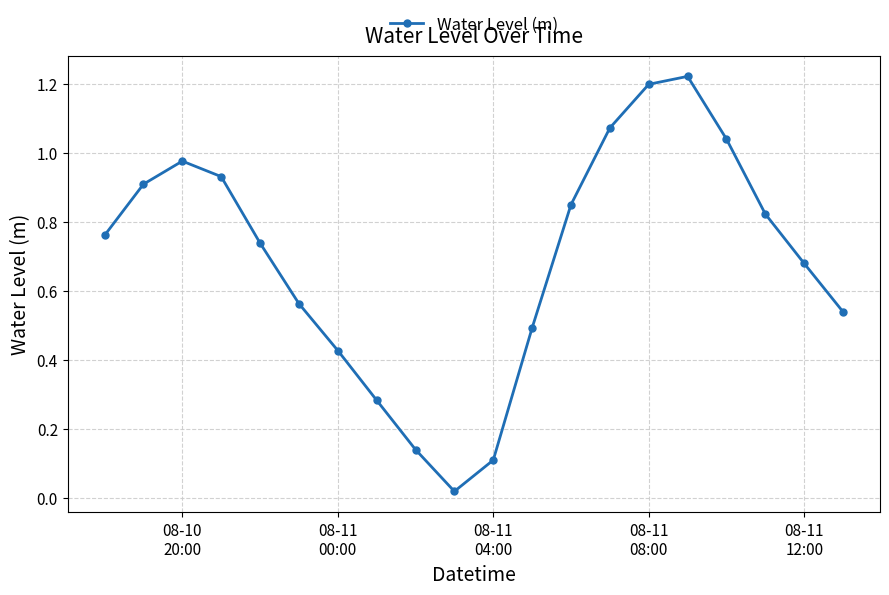

How many interior local peaks (higher than both neighbors) does the data have?

2